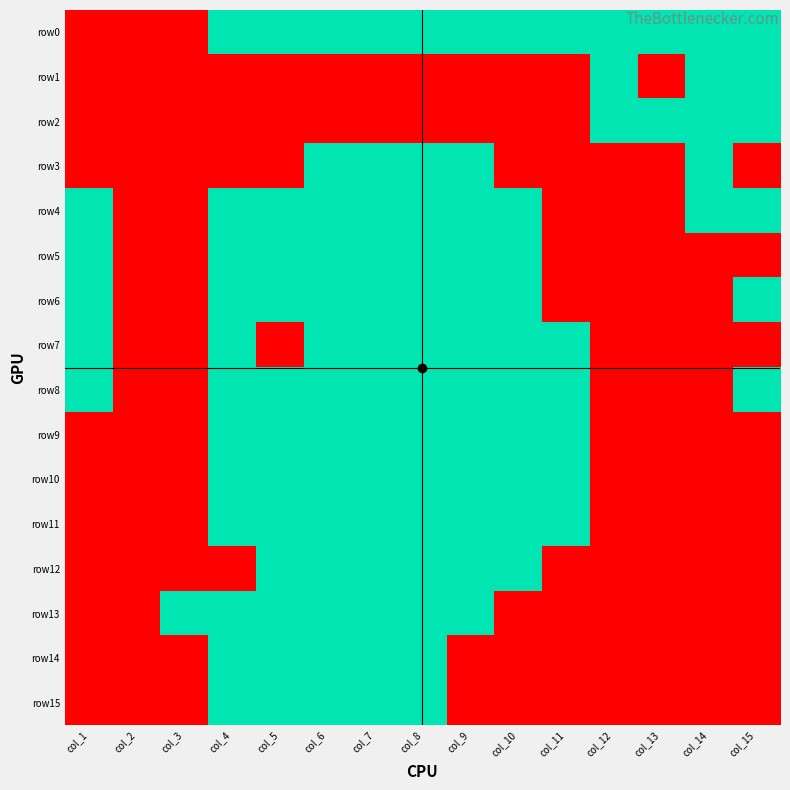

Which series has the widest spread of values?

row0